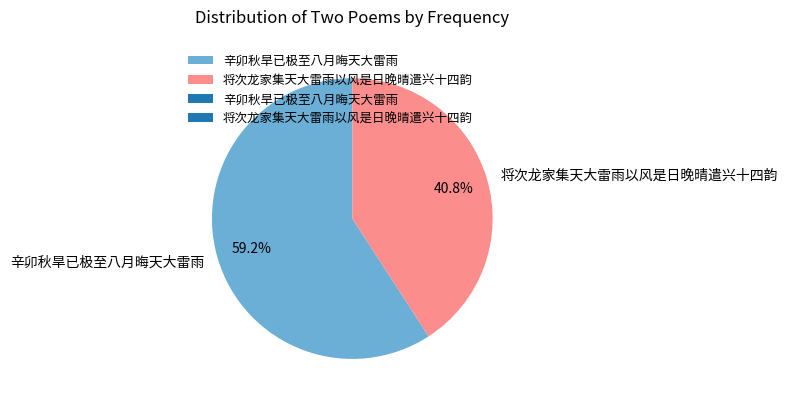

Is it true that 辛卯秋旱已极至八月晦天大雷雨 is 59% of the pie?

True